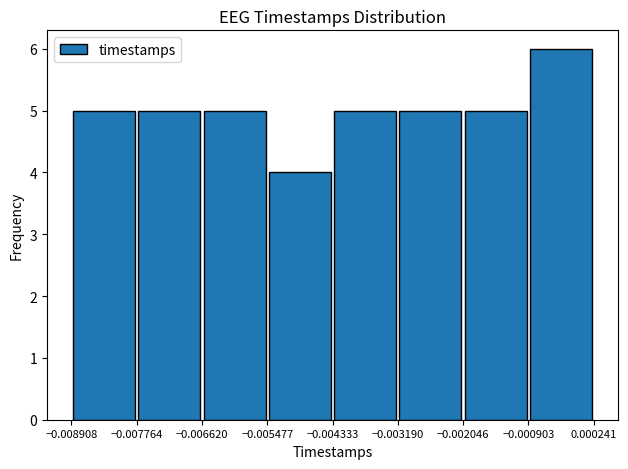

Reading left to right, transcribe this chart: for each bar, give the range it covers on the x-axis and its height. The values are not printed on the chart, so give them approximately, as read against the axis.

-0.008908 to -0.007764: 5
-0.007764 to -0.006620: 5
-0.006620 to -0.005477: 5
-0.005477 to -0.004333: 4
-0.004333 to -0.003190: 5
-0.003190 to -0.002046: 5
-0.002046 to -0.000903: 5
-0.000903 to 0.000241: 6